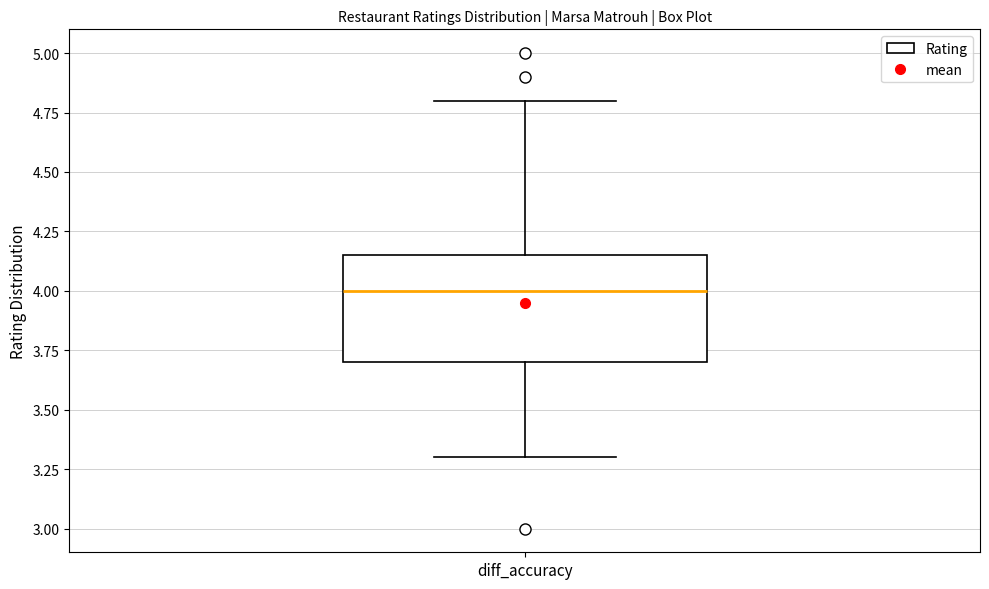

Read this box plot against the y-axis: the position of the median line, the range covered by the box, and the ends of both whiskers. The values are not printed on the chart, so give them approximately, as read against the axis.

median 4.00, box 3.70 to 4.15, whiskers 3.30 to 4.80